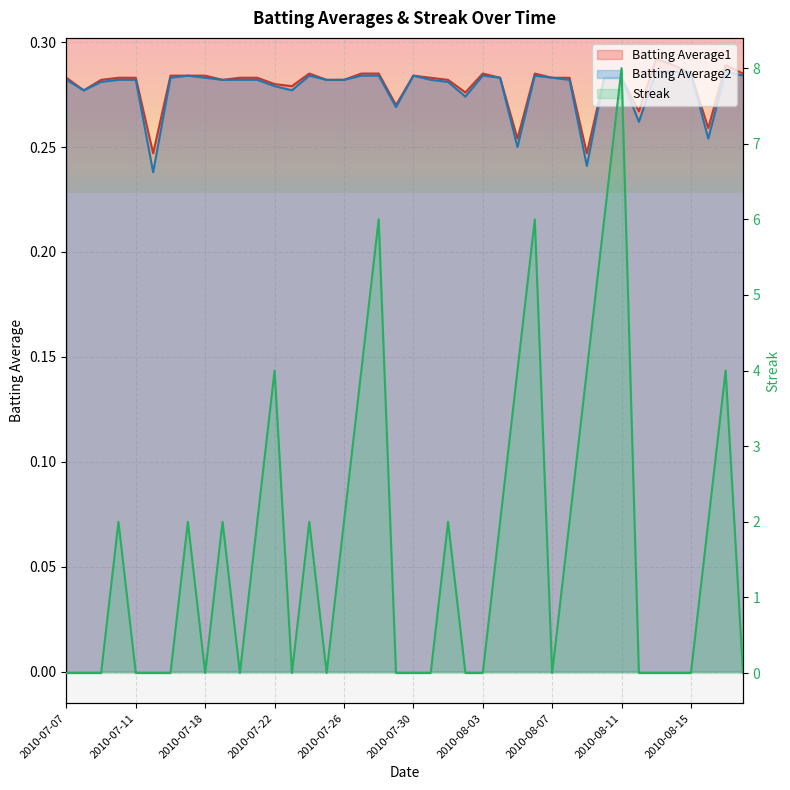

Count the number of categories in the chart.

40